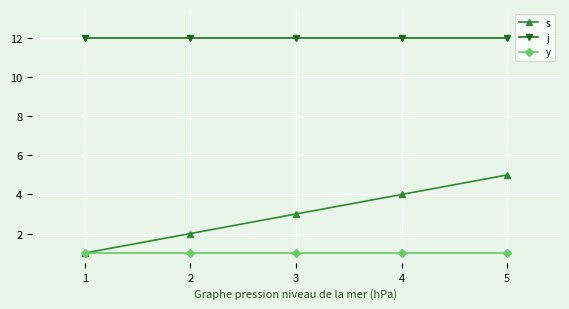

Between 1 and 4, which series saw the biggest shift?

s